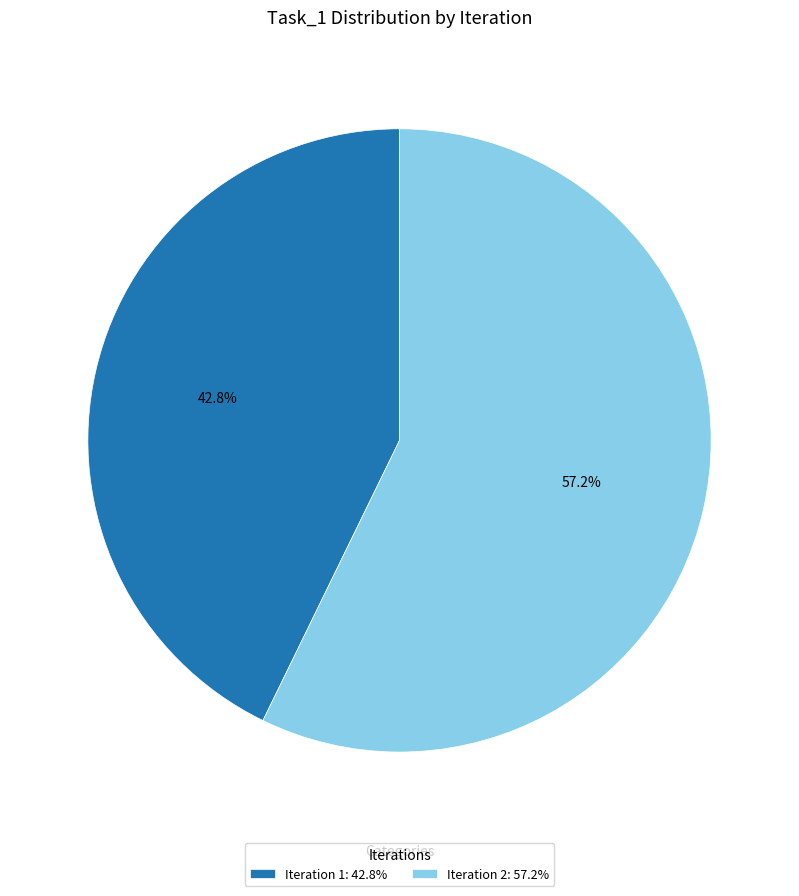

Combined, do Iteration 1 and Iteration 2 account for over 50%?

Yes